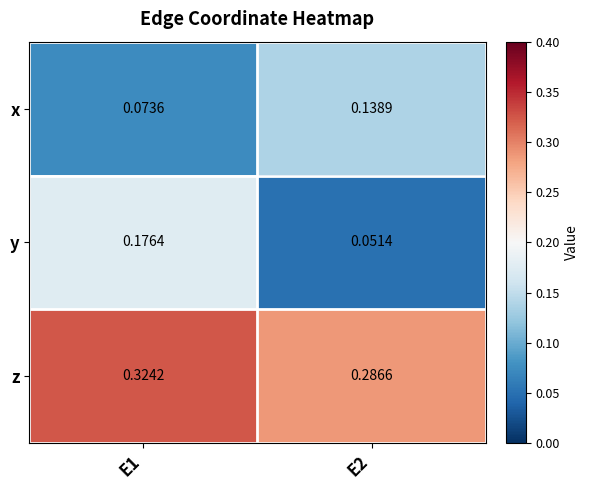

Which series has the largest range (max minus min)?

y